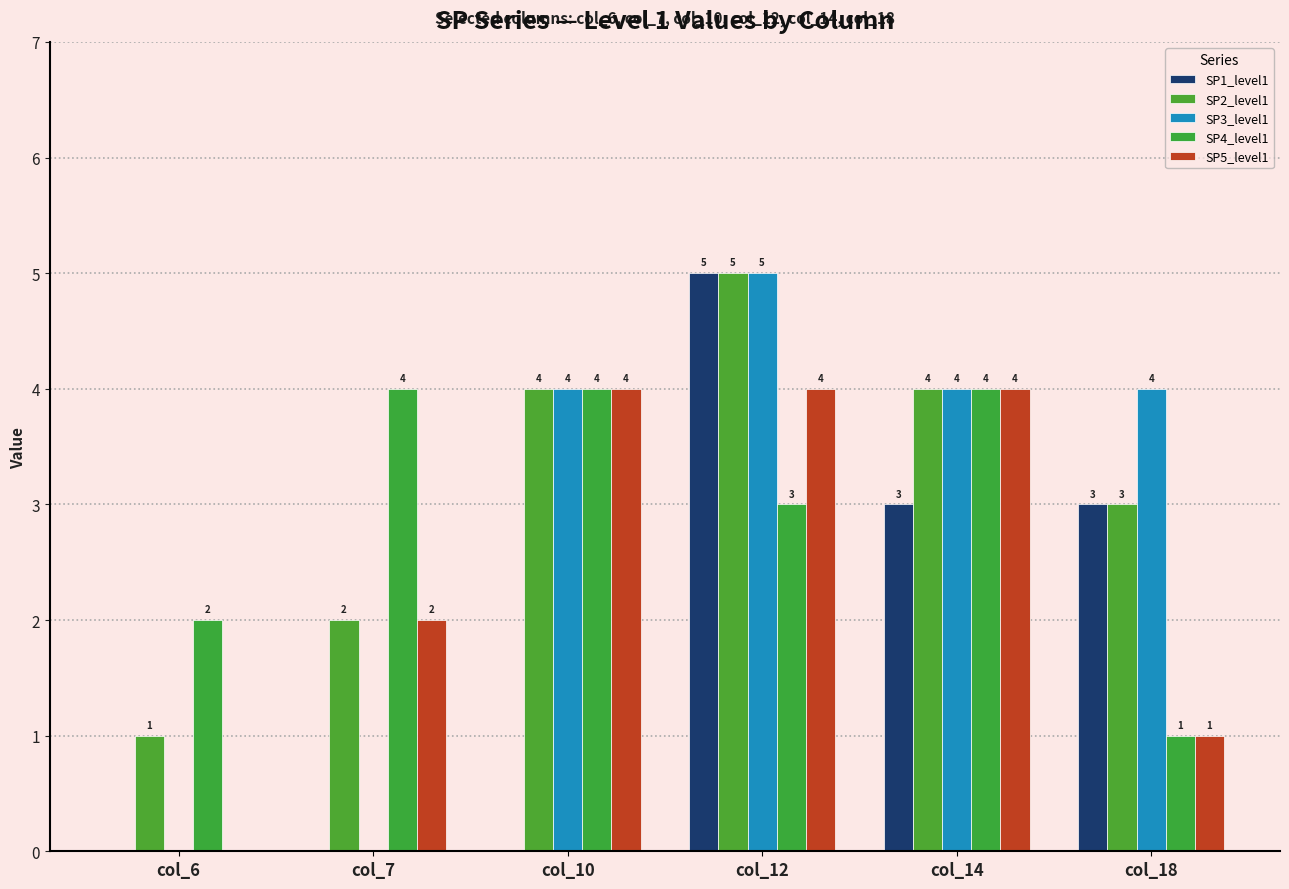

At which label is SP5_level1 closest to 2?

col_7